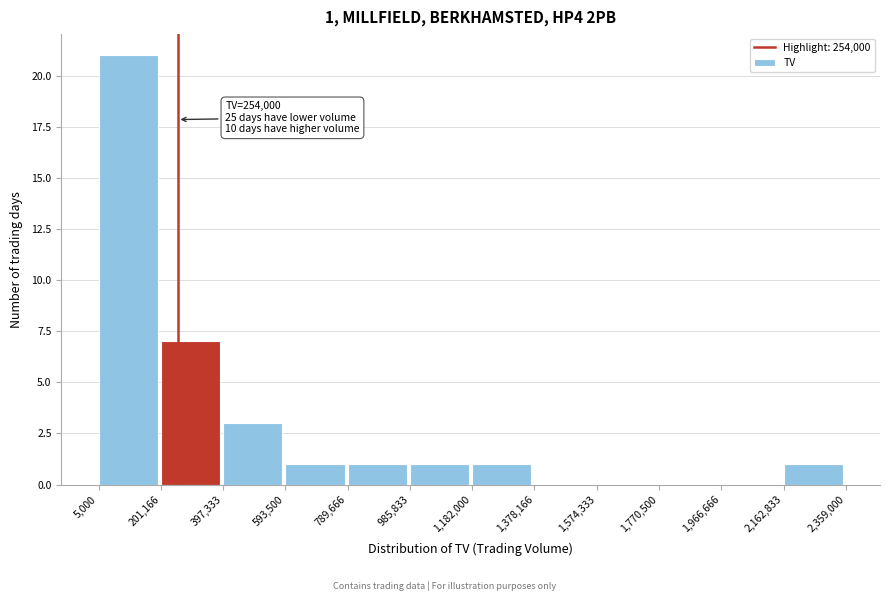

Which range on the x-axis has the tallest bar?

5,000 to 201,166